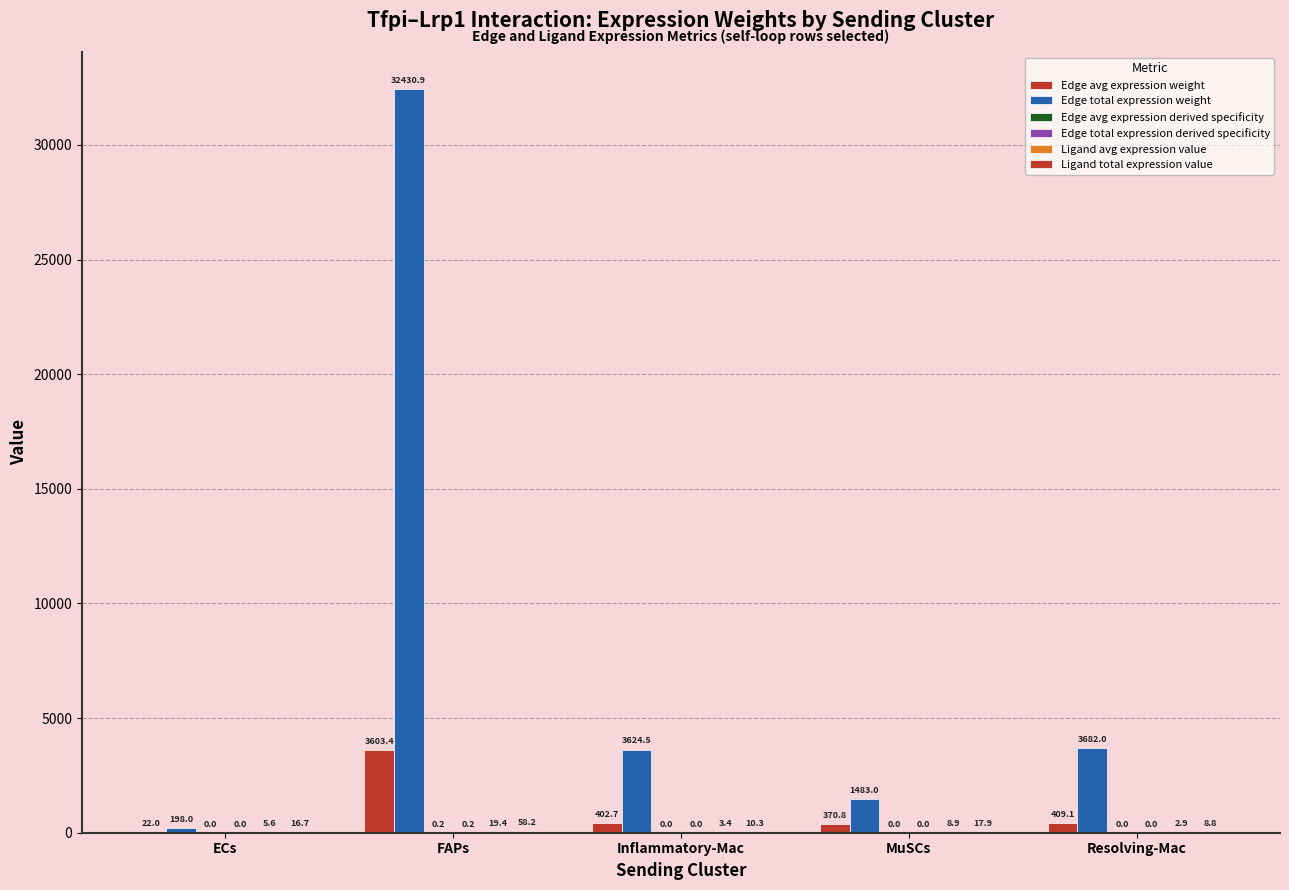

Is it true that Edge avg expression derived specificity equals 0.0 at ECs?

False